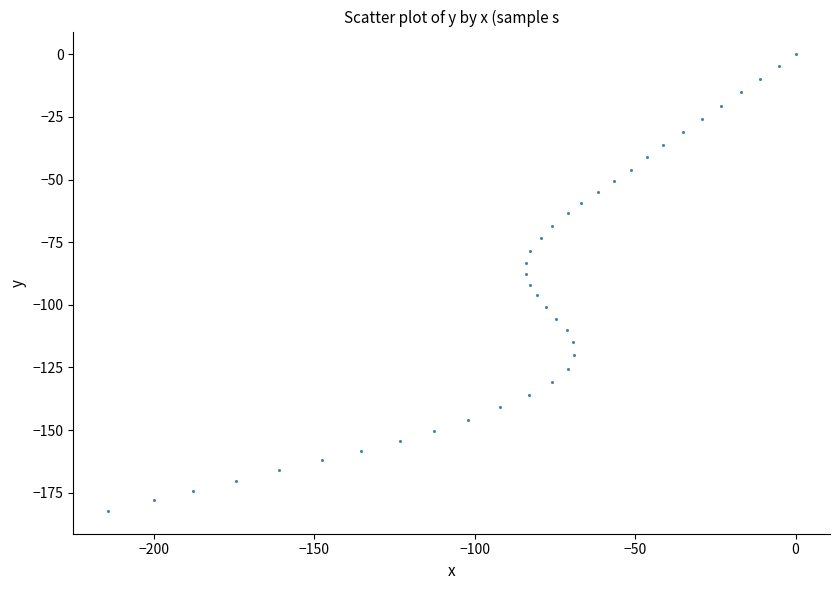

What is the range of X values (max minus min)?

214.4